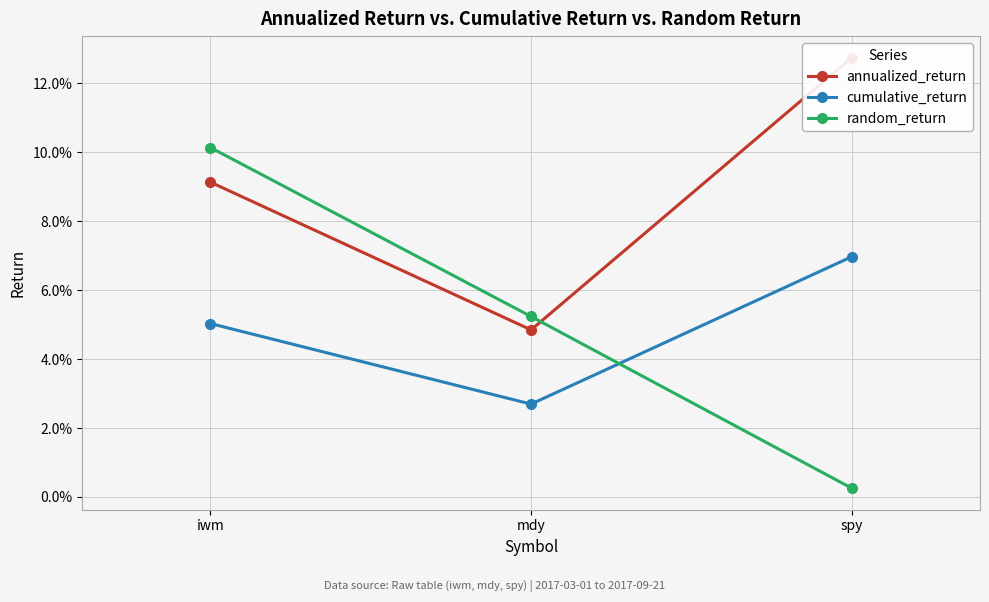

What is the spread (max minus min) of values at iwm?

0.1